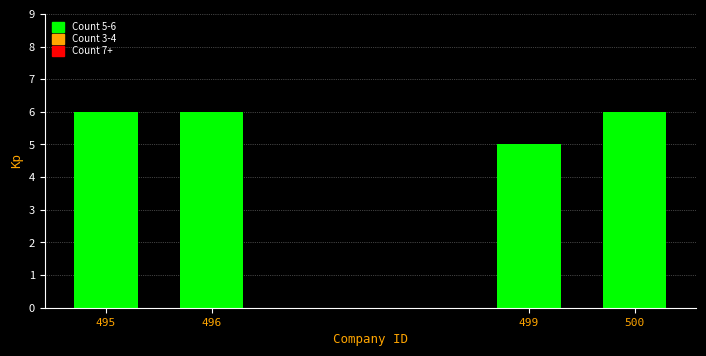

Reading right to left, what are all the values shown in this chart?

6	5	6	6